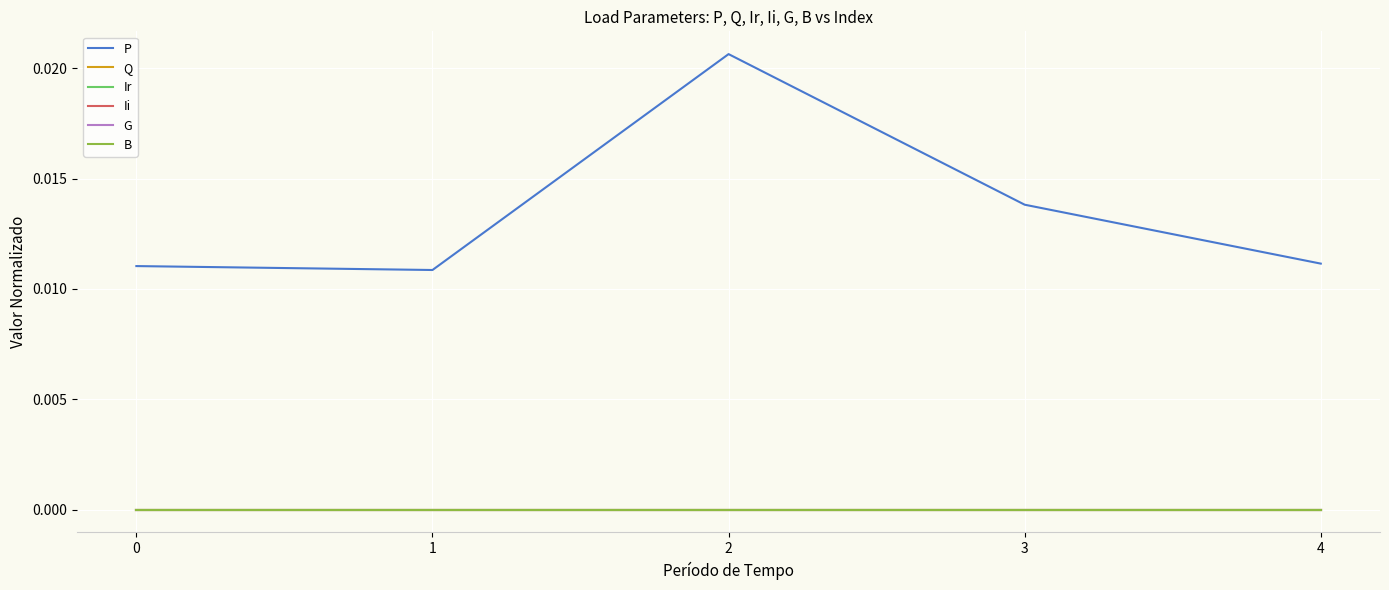

Which series has the widest spread of values?

P